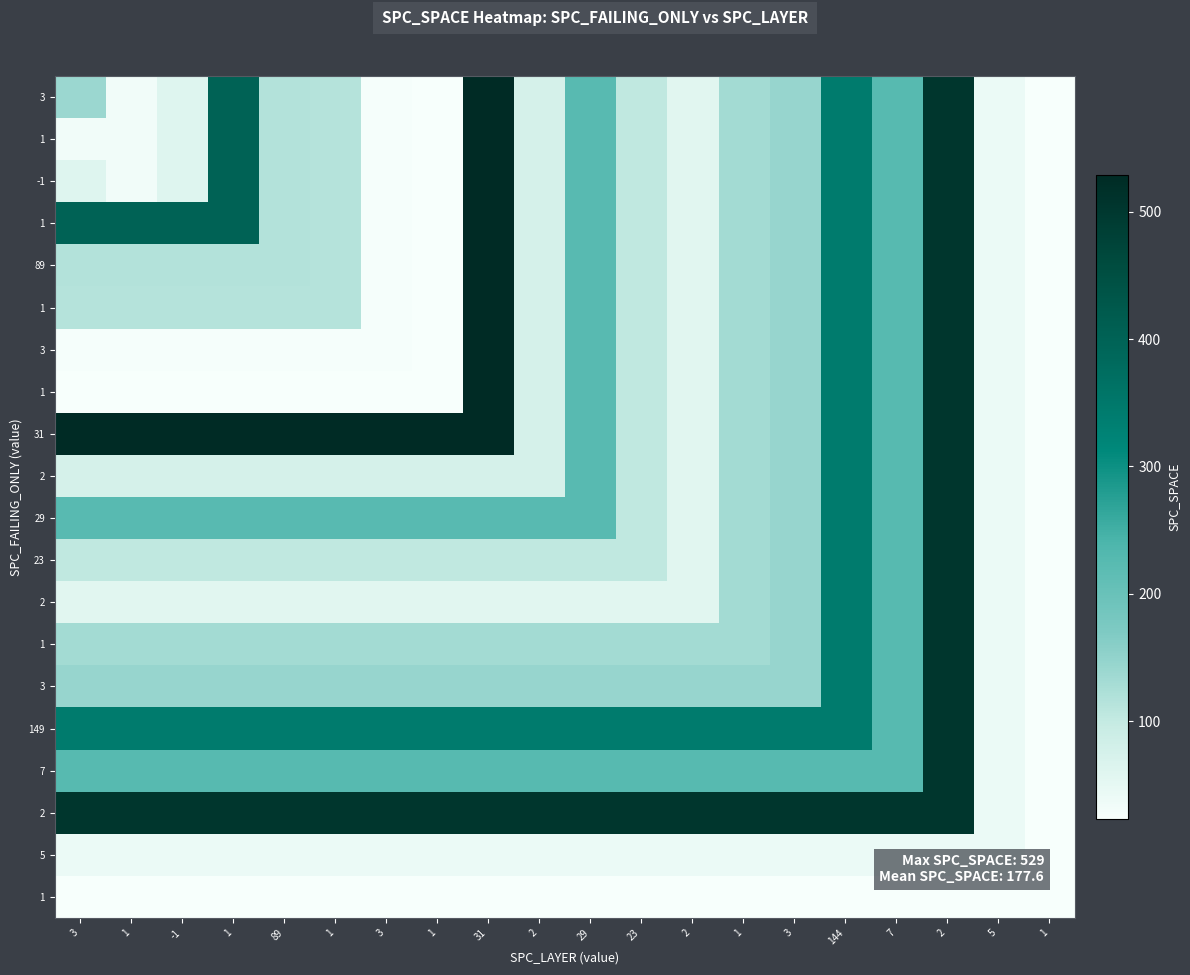

Which has a higher value, -1 or 3?

-1